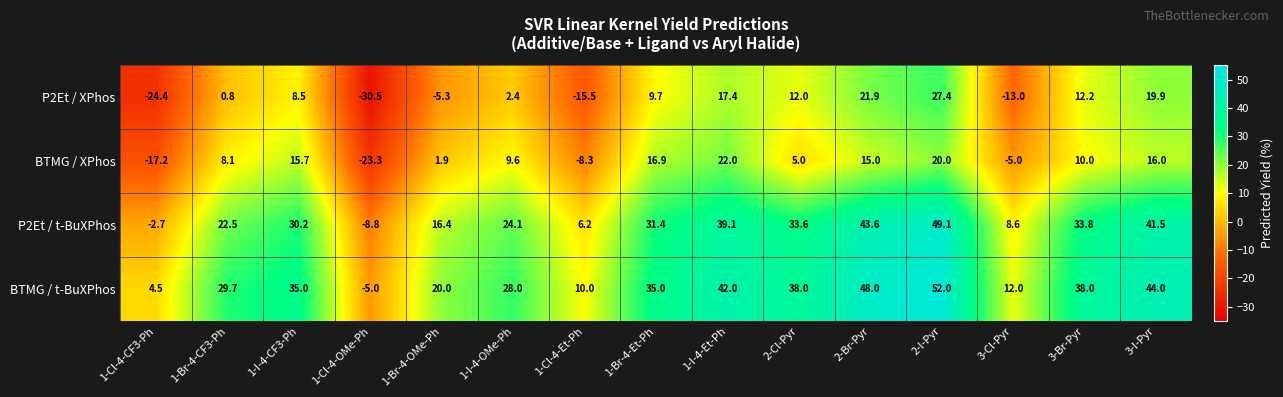

The value of BTMG / XPhos at 1-Cl-4-OMe-Ph is -23.3. True or false?

True